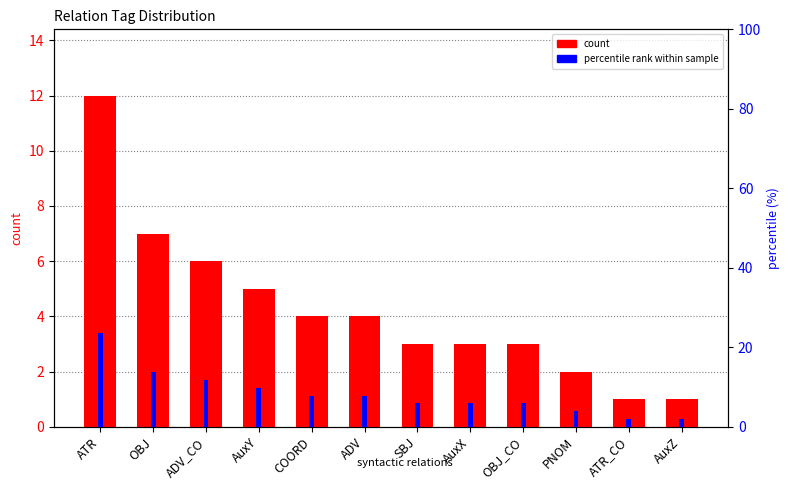

True or false: percentile rank within sample has a value of 8.0 at AuxX.

False